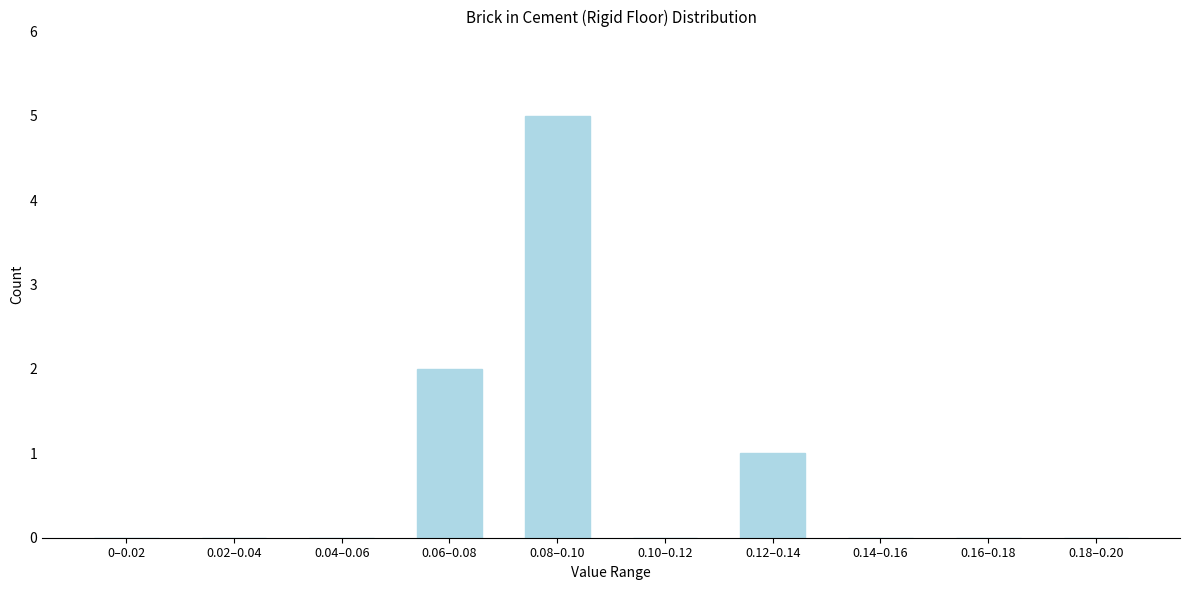

Reading left to right, transcribe all the data shown in this chart.

0–0.02=0	0.02–0.04=0	0.04–0.06=0	0.06–0.08=2	0.08–0.10=5	0.10–0.12=0	0.12–0.14=1	0.14–0.16=0	0.16–0.18=0	0.18–0.20=0